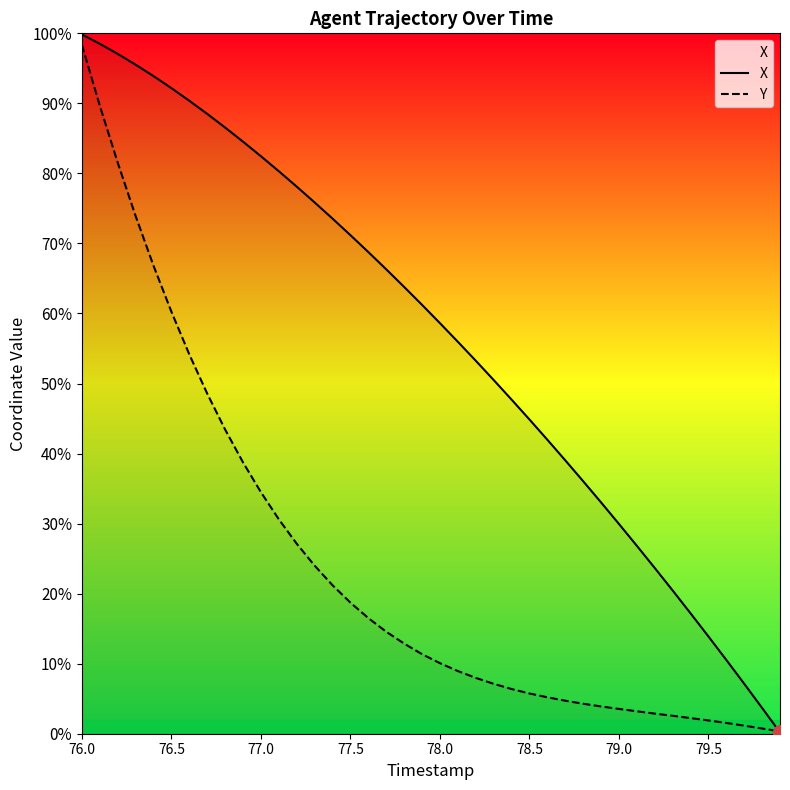

Reading left to right, transcribe all the data shown in this chart.

X: 99.8	98.5	97.1	95.5	93.9	92.2	90.4	88.5	86.5	84.5	82.5	80.3	78.1	75.9	73.5	71.2	68.8	66.3	63.8	61.2	58.6	56.0	53.3	50.5	47.7	44.9	42.0	39.0	36.1	33.0	30.0	26.8	23.7	20.5	17.2	13.9	10.5	7.1	3.7	0.2
Y: 98.4	89.7	81.5	73.9	66.8	60.3	54.2	48.6	43.4	38.7	34.5	30.6	27.1	24.0	21.2	18.7	16.5	14.6	12.9	11.4	10.1	8.9	8.0	7.1	6.4	5.7	5.2	4.7	4.3	3.9	3.5	3.2	2.9	2.6	2.2	1.9	1.5	1.2	0.7	0.3